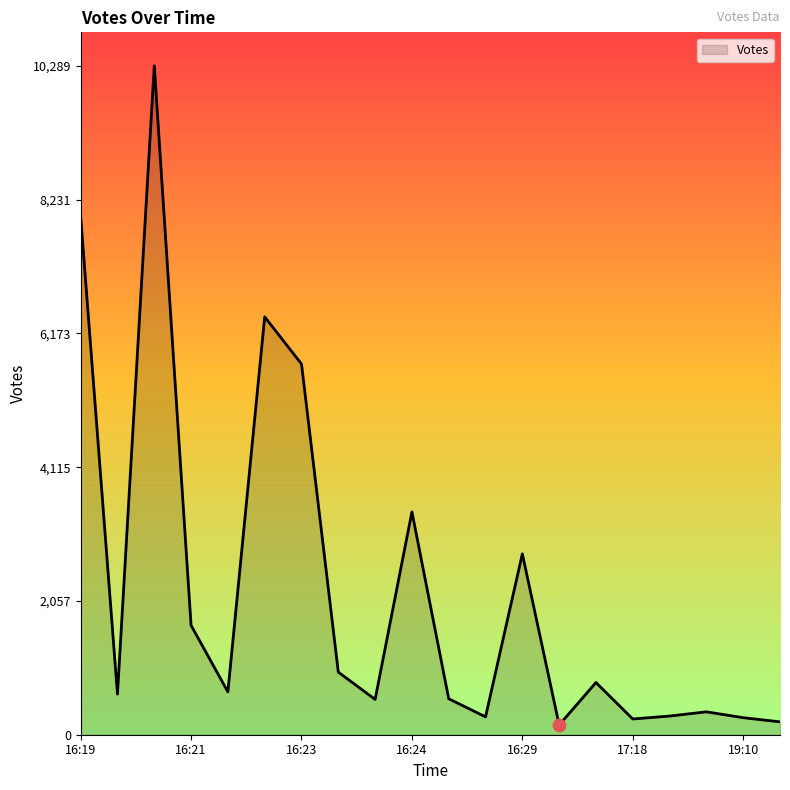

What is the difference between the maximum and minimum values?

10139